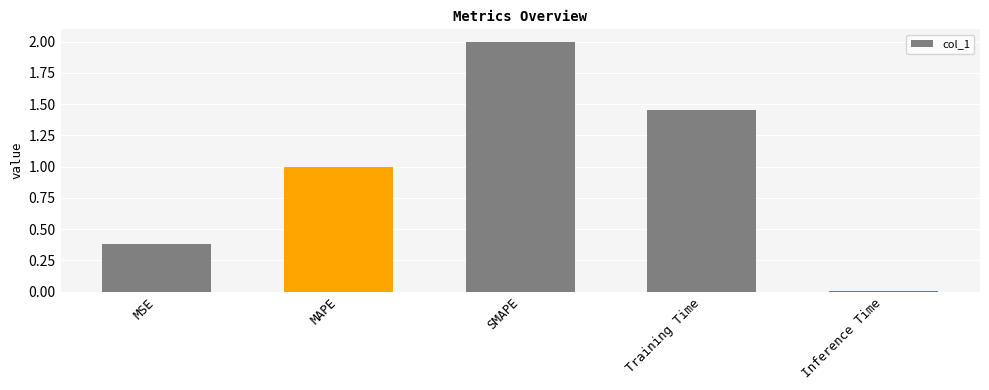

What is the label of the 1st bar from the right?

Inference Time